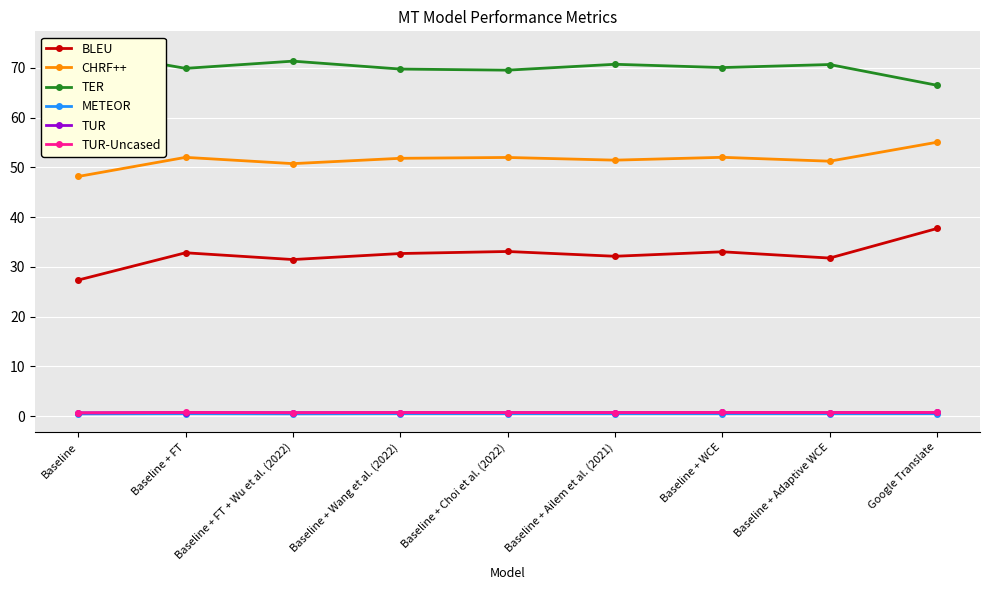

How many interior local peaks does the METEOR series have?

3